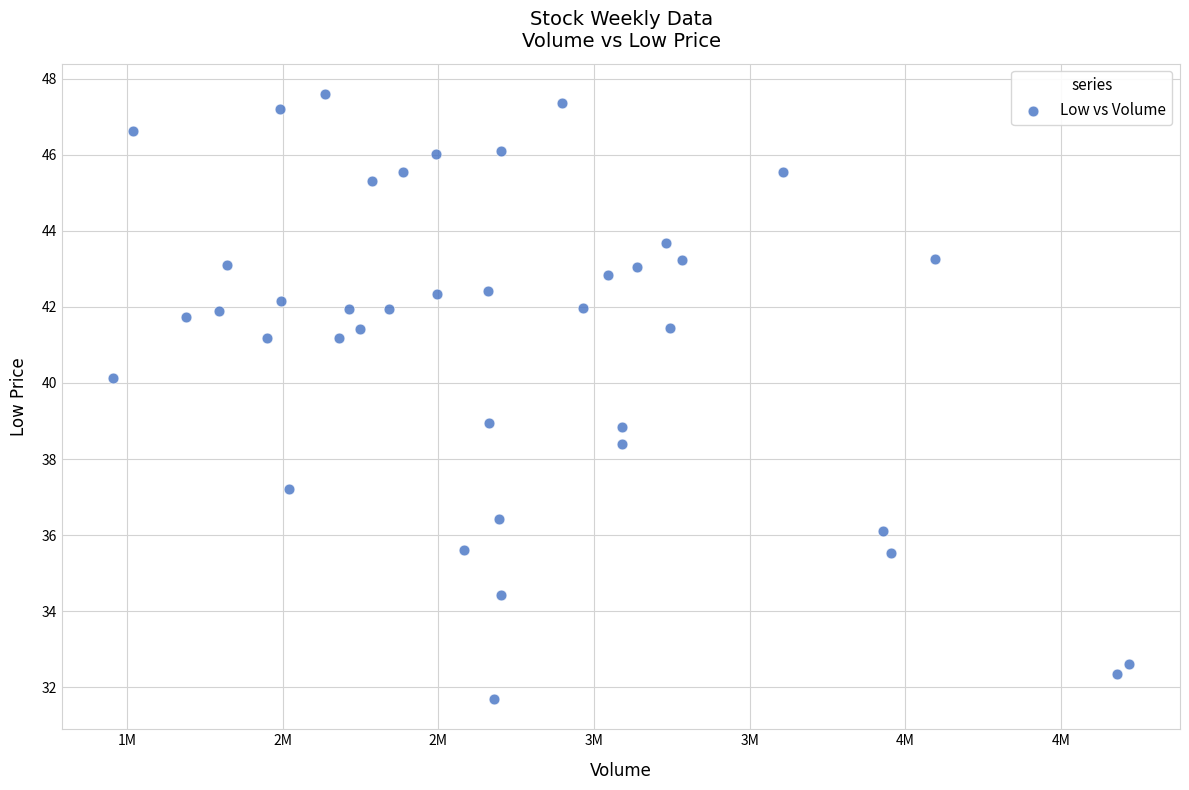

What is the range of X values (max minus min)?

3263300.0